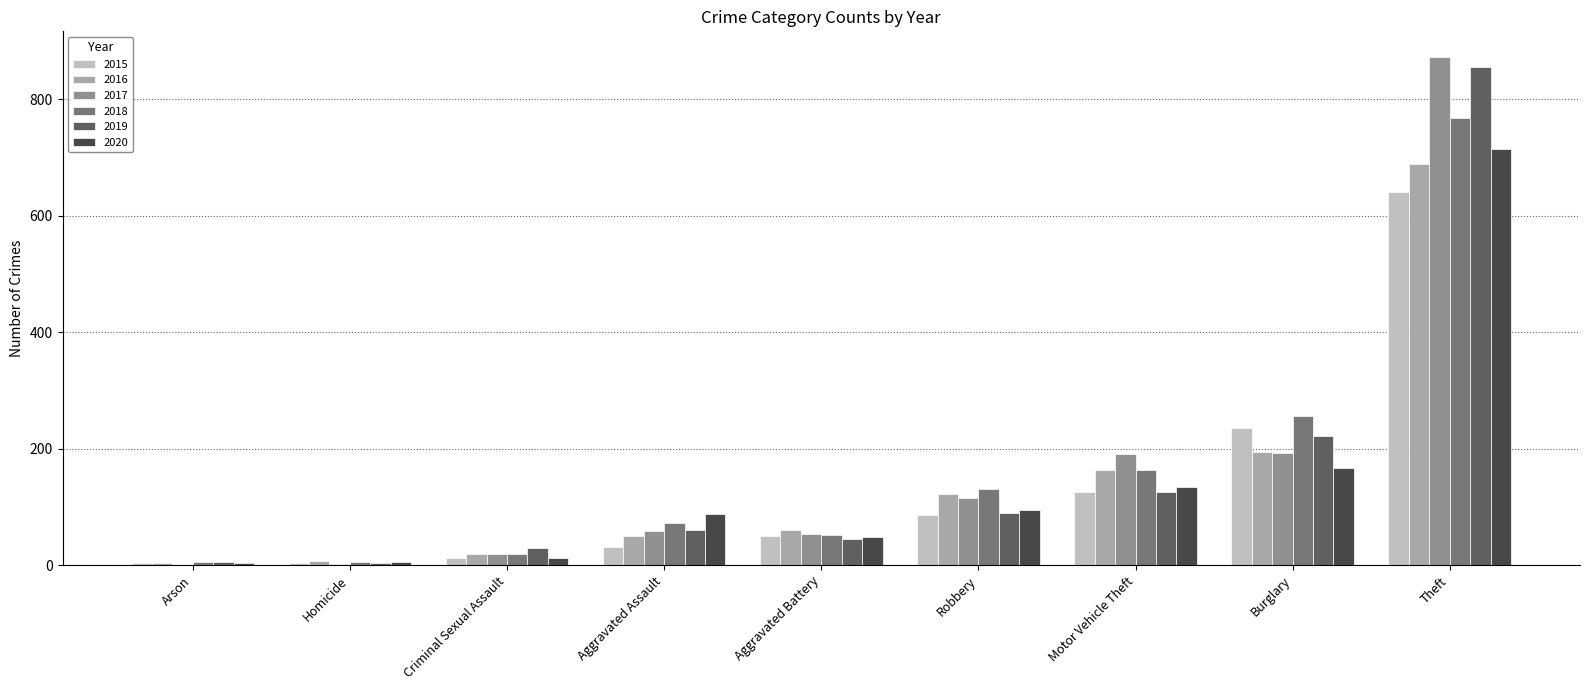

What is the spread (max minus min) of values at Homicide?

6